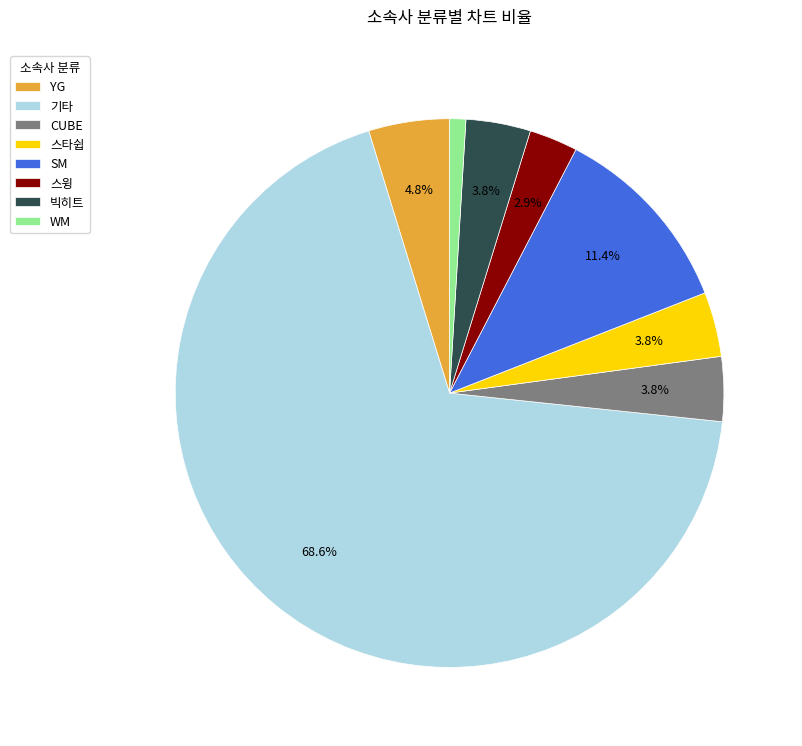

True or false: 스타쉽 accounts for 15% of the total.

False